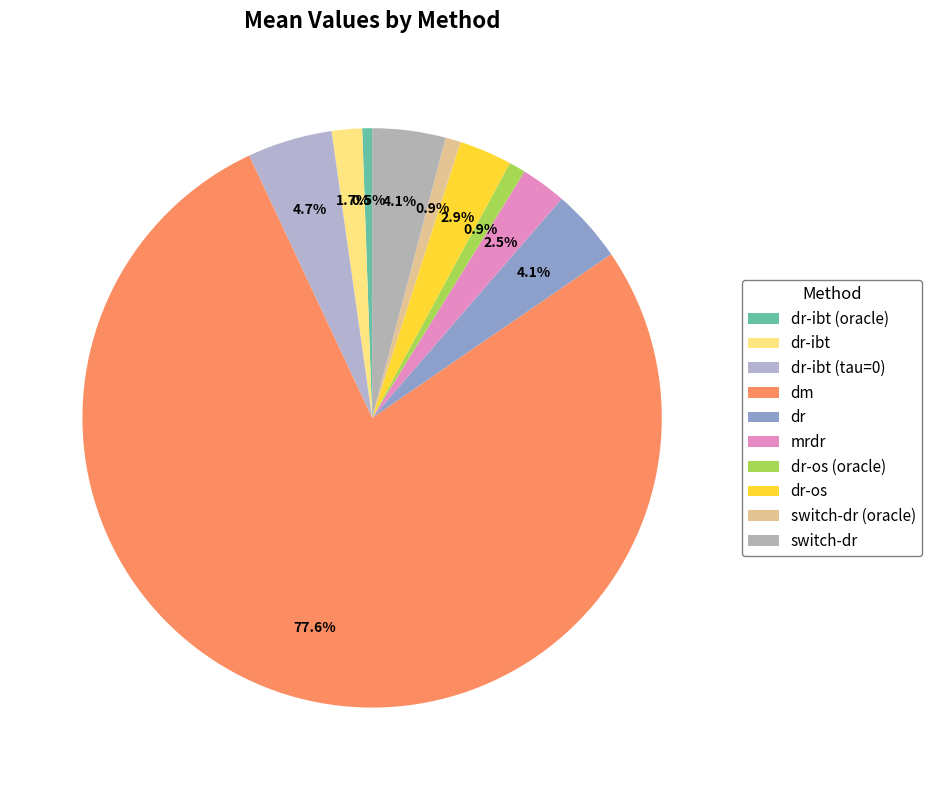

What is the largest slice in the pie chart?

dm